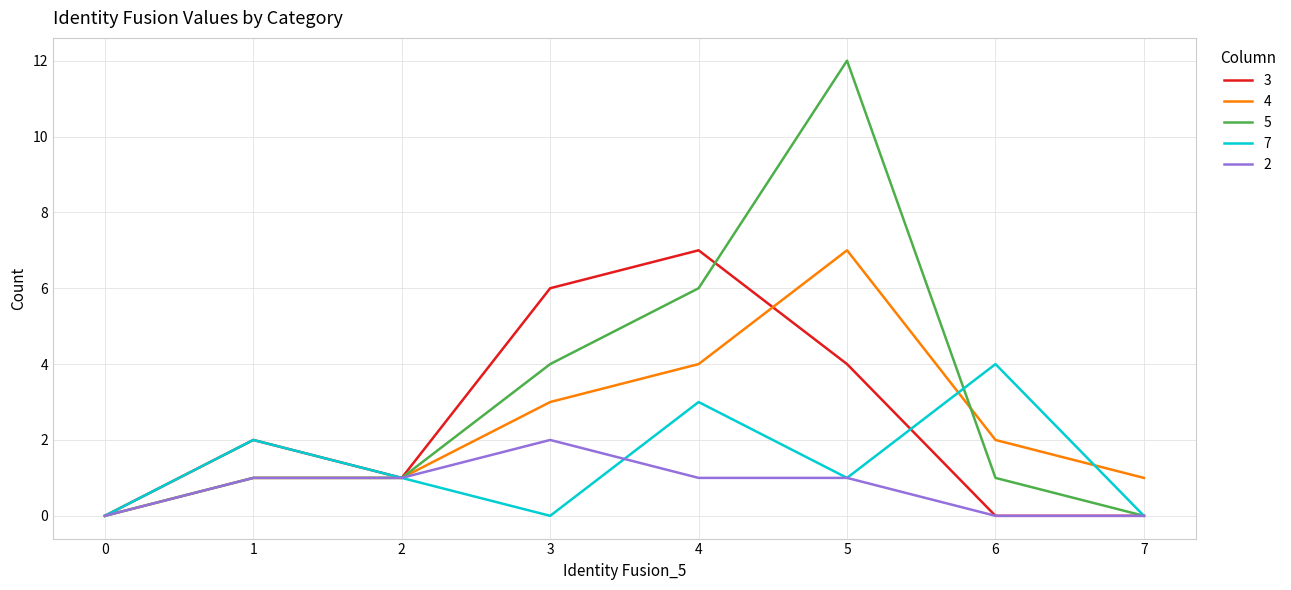

At which category is the sum across all series the highest?

5